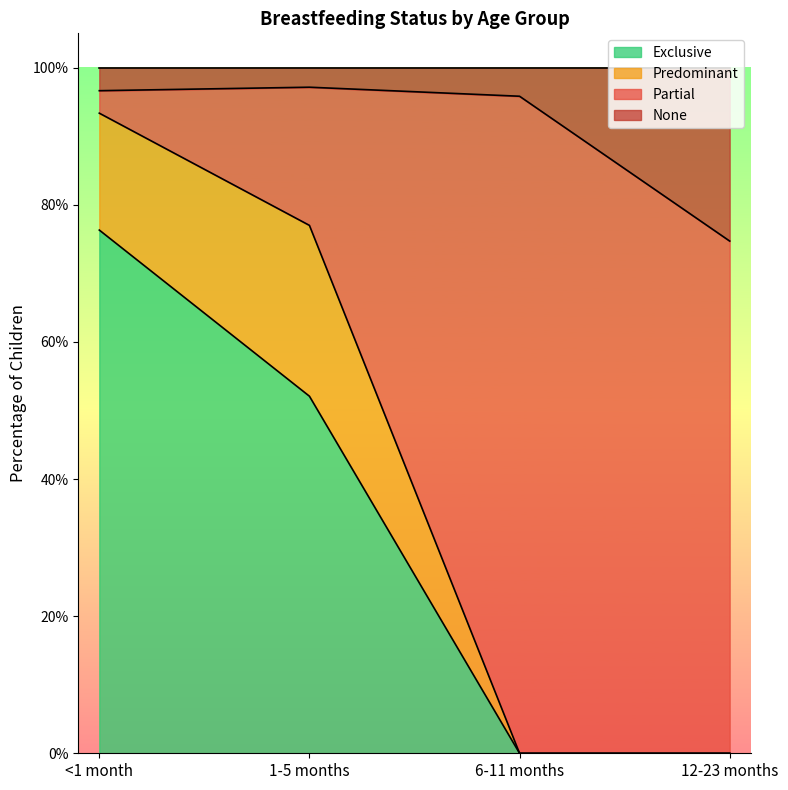

Is it true that None equals 1.6 at 1-5 months?

False